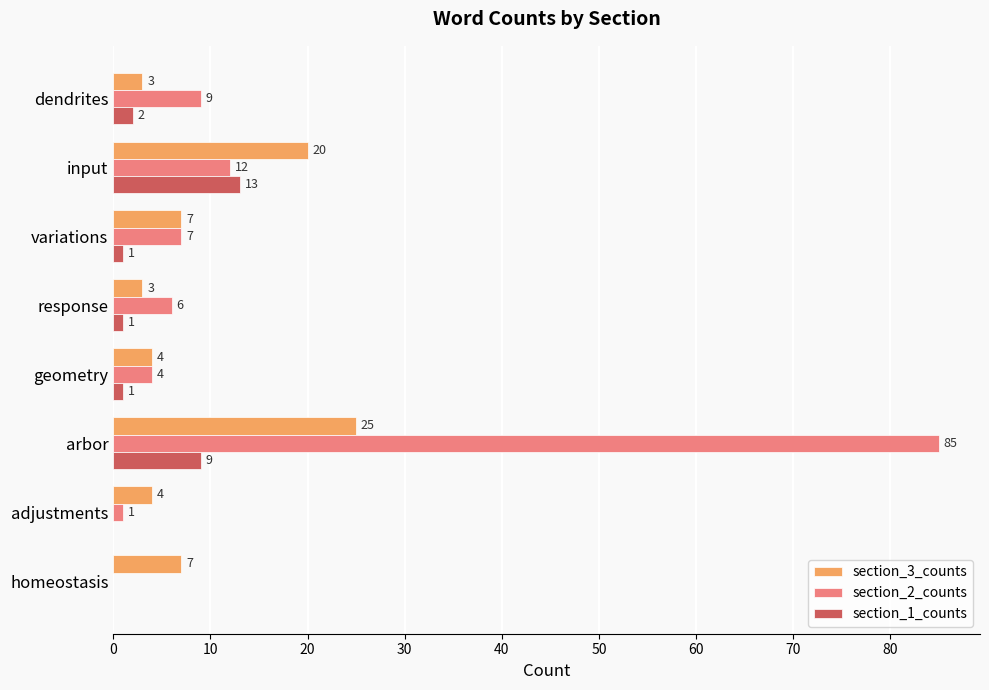

At which label does section_3_counts reach its peak?

arbor